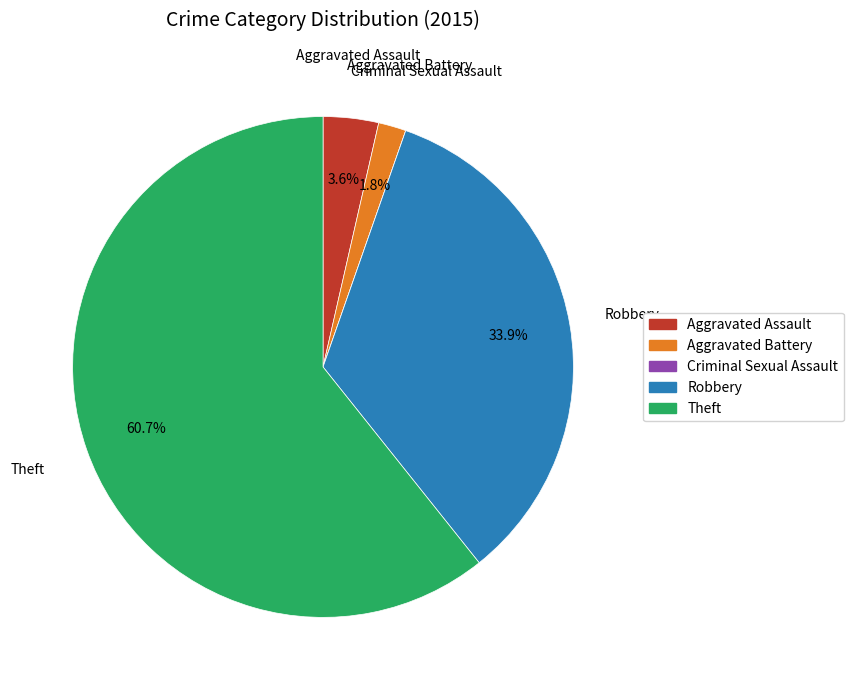

What portion of the pie excludes Theft?

39.3%